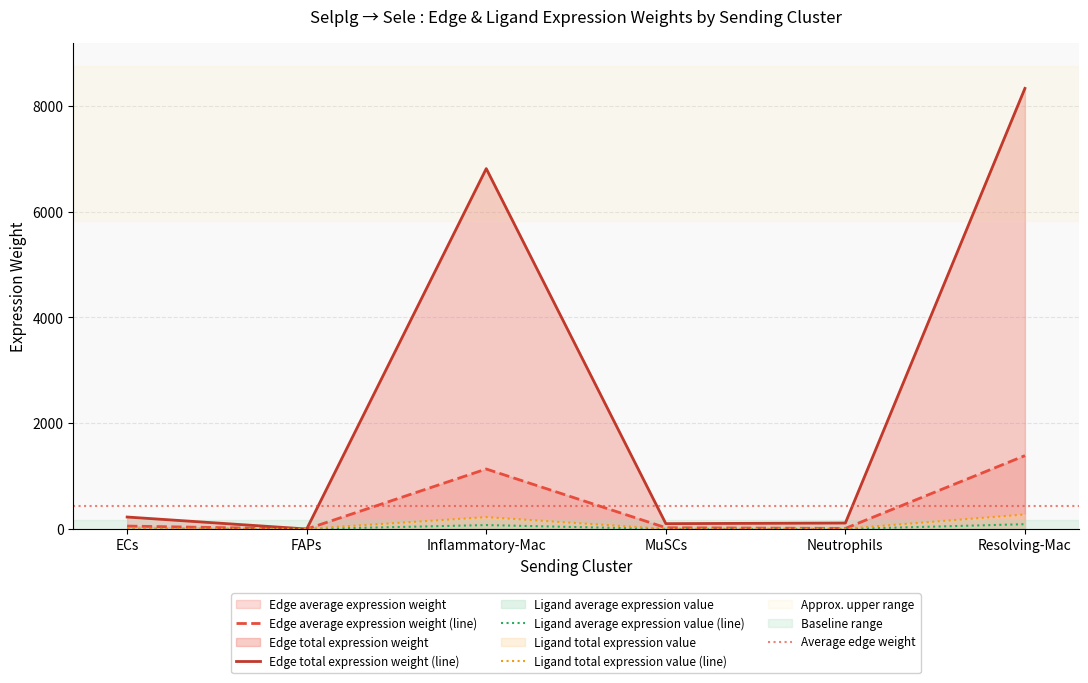

At Inflammatory-Mac, list the series in order from smallest to largest.

Ligand average expression value, Ligand total expression value, Edge average expression weight, Edge total expression weight